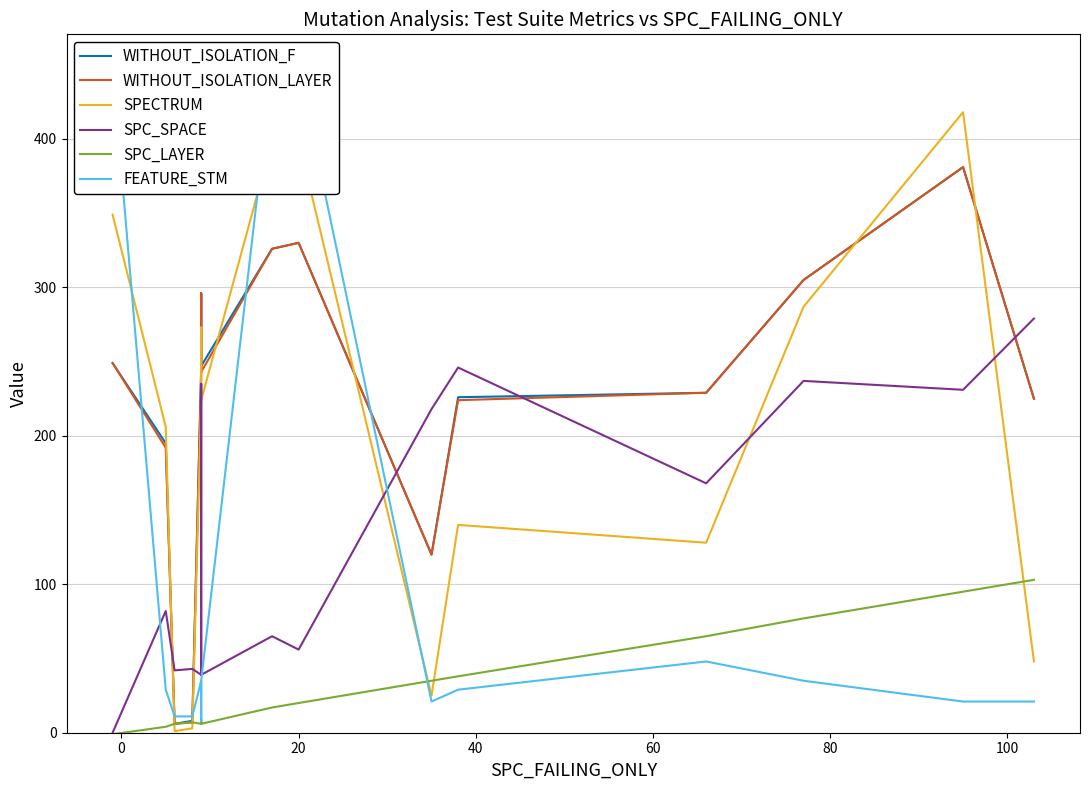

How many times do FEATURE_STM and WITHOUT_ISOLATION_F cross each other?

5